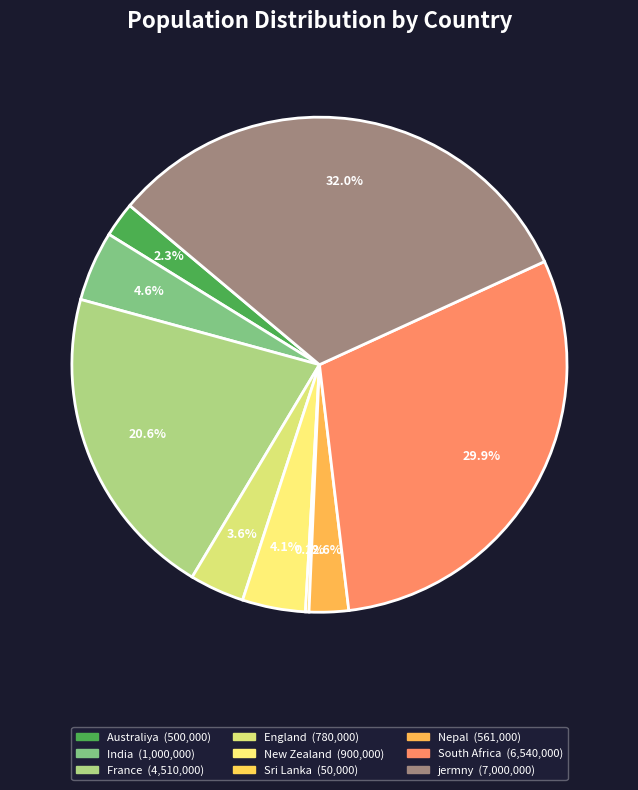

The New Zealand slice represents 4% of the pie. True or false?

True